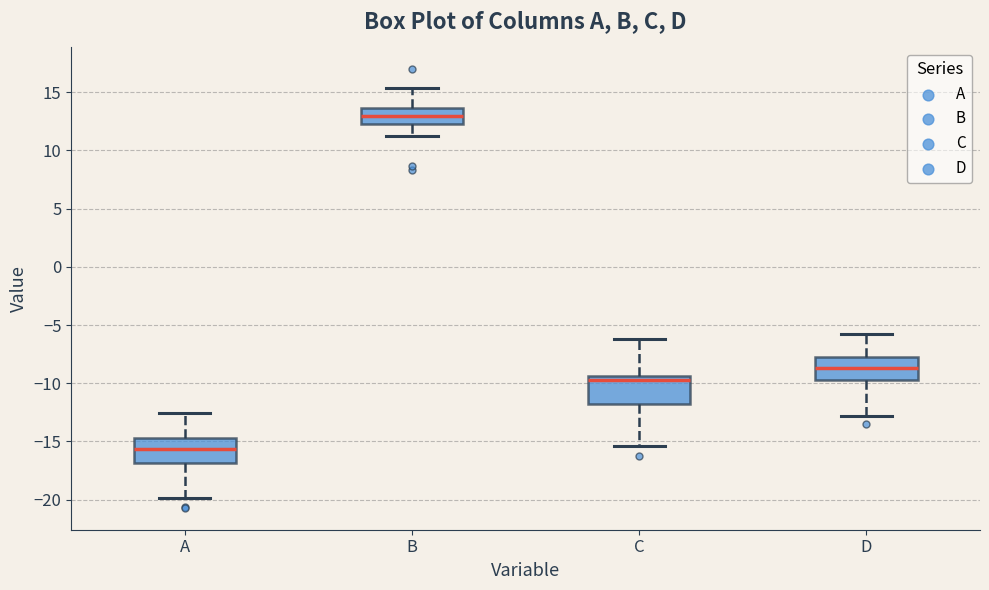

Where is the lower edge of the box for A on the y-axis? The values are not printed on the chart, so give them approximately, as read against the axis.

-17.0